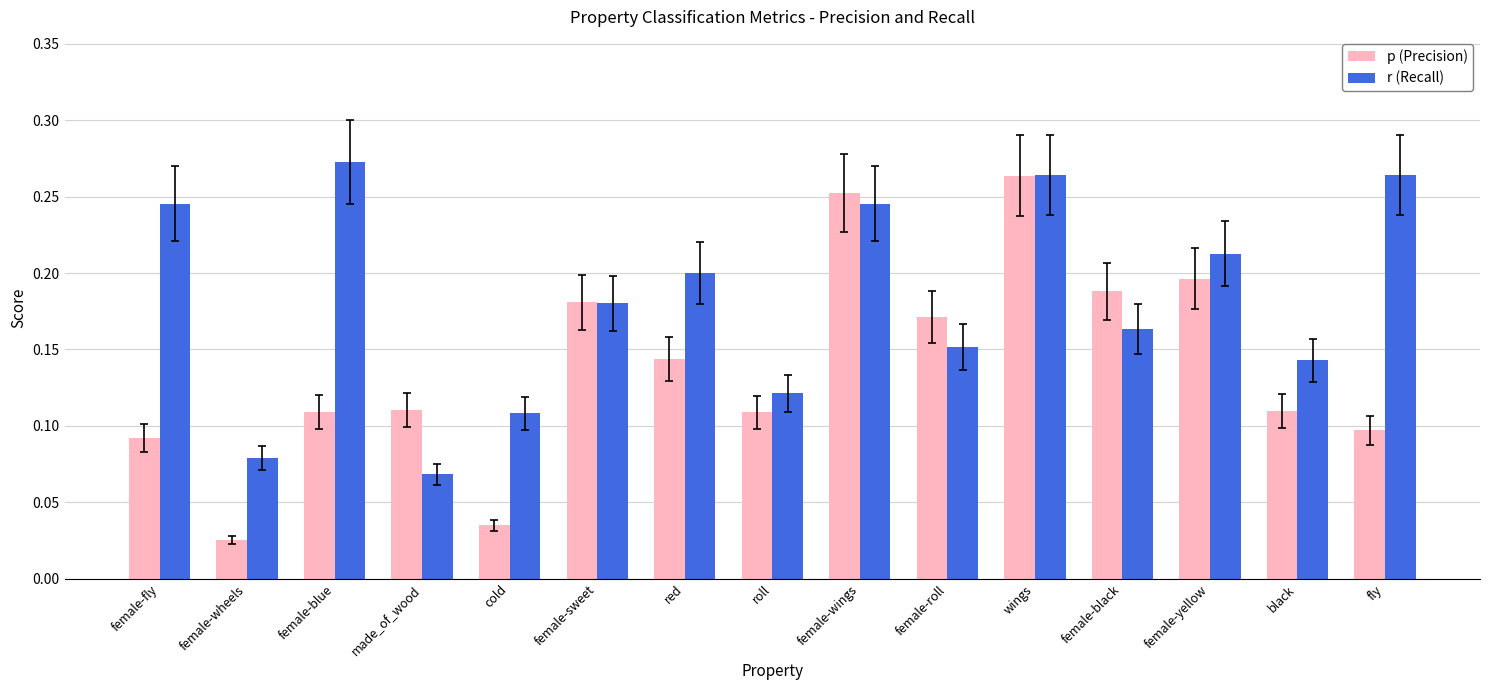

At which label is p (Precision) closest to 0?

female-wheels